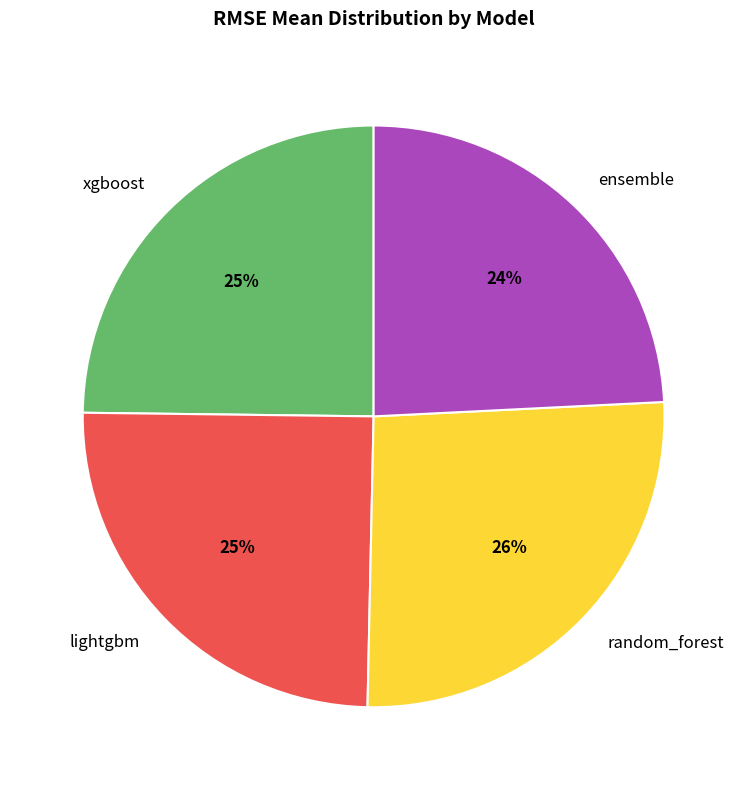

To the nearest percent, what portion does lightgbm represent?

25%